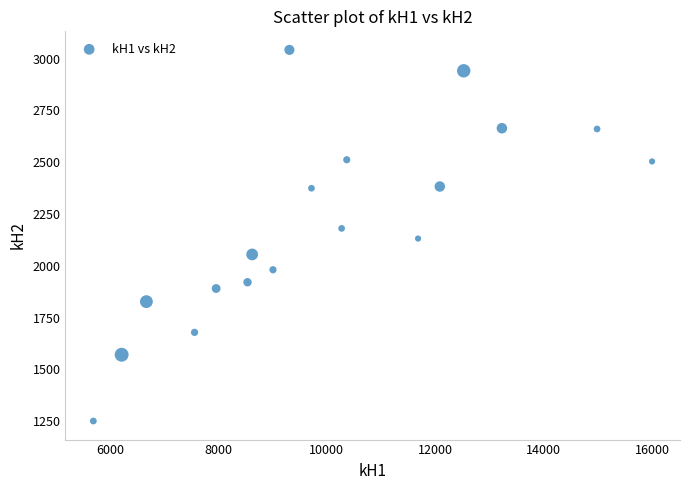

What is the range of X values (max minus min)?

10297.8